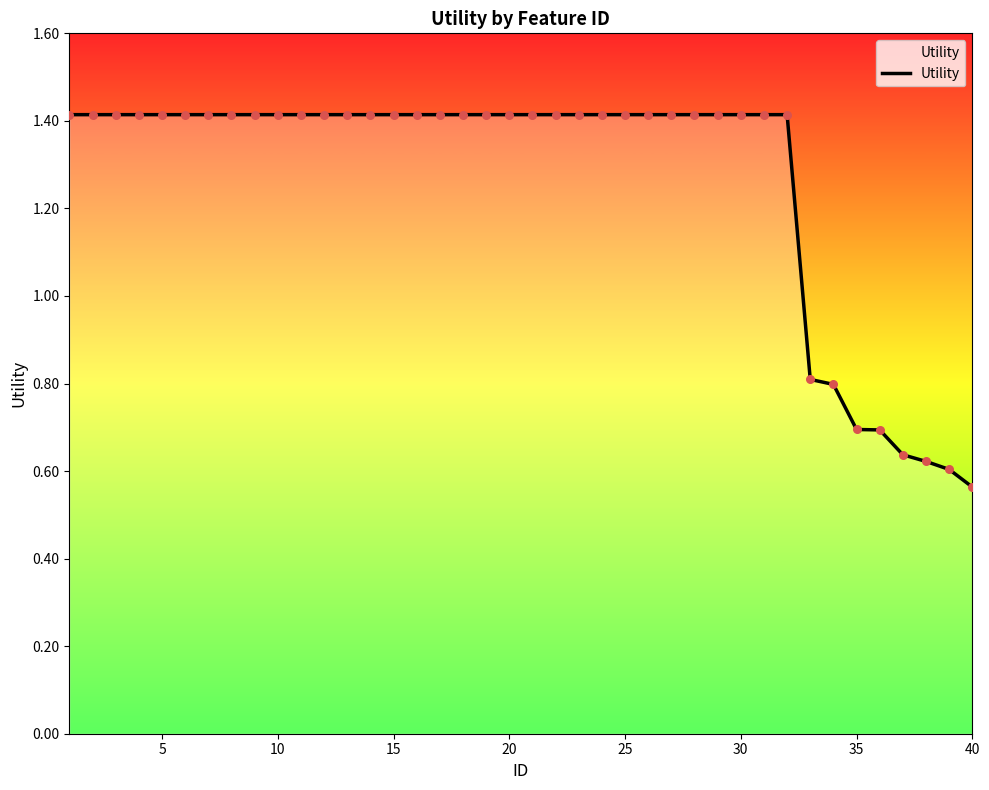

What is the maximum value shown in the chart?

1.4